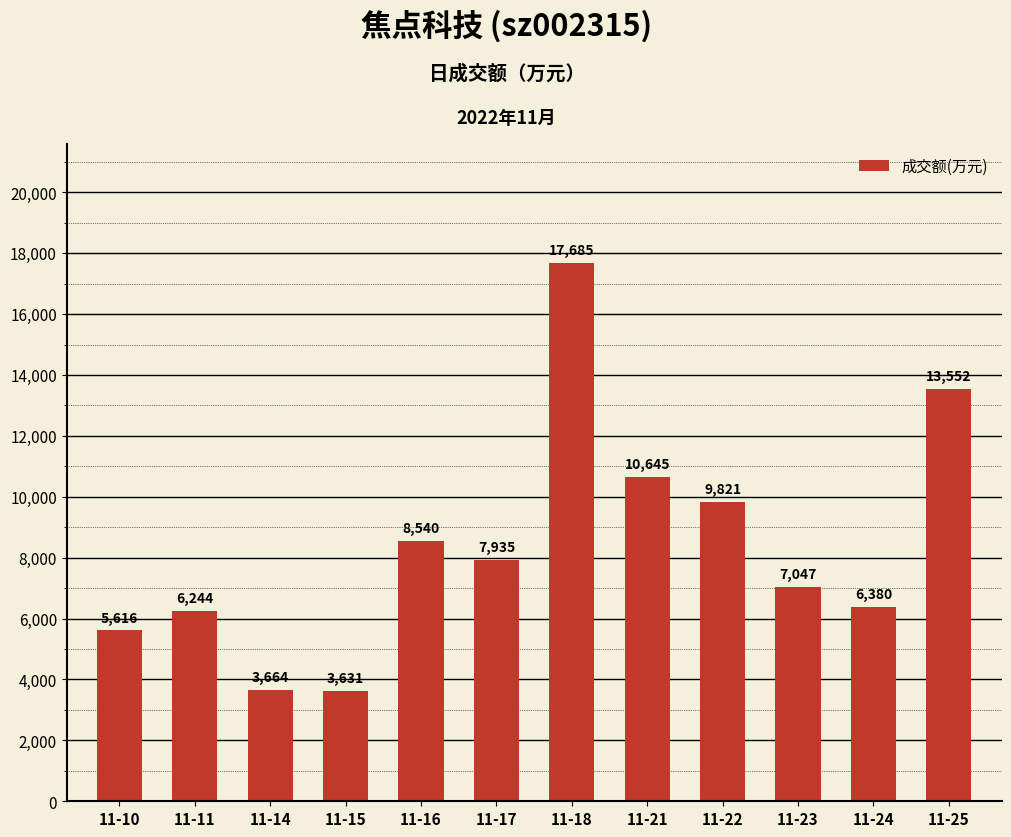

What is the value of the 10th bar from the left?

7047